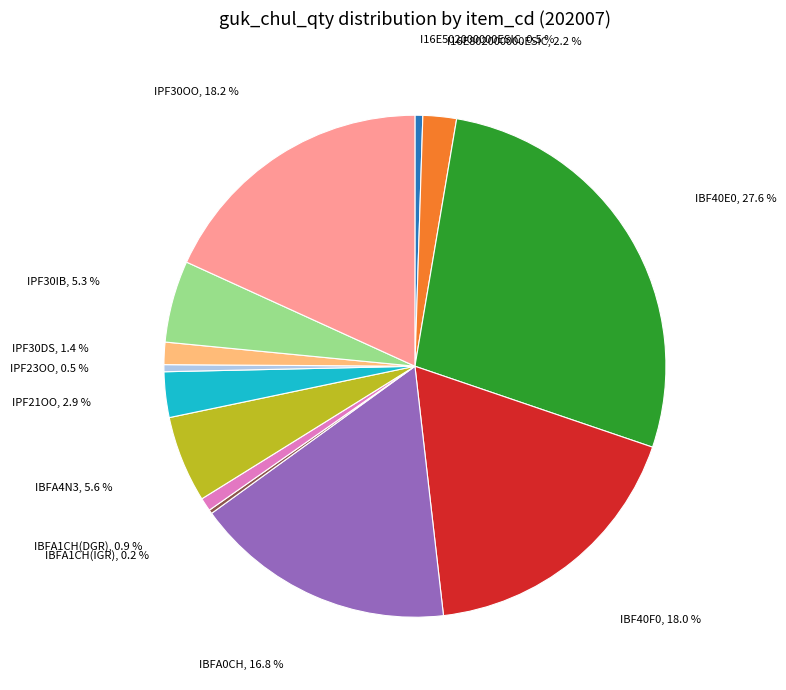

Does any single category account for the majority?

No